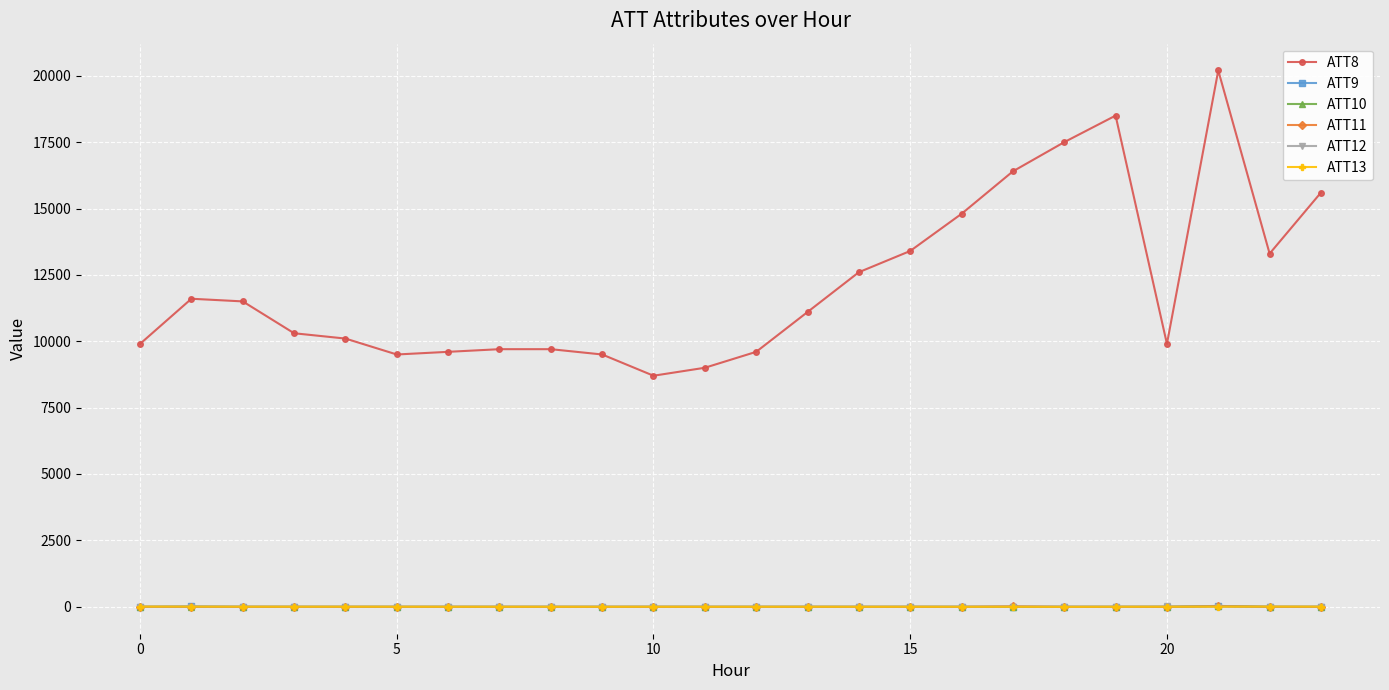

What is the value of the ATT9 point at the 12th from the left?

-10.0